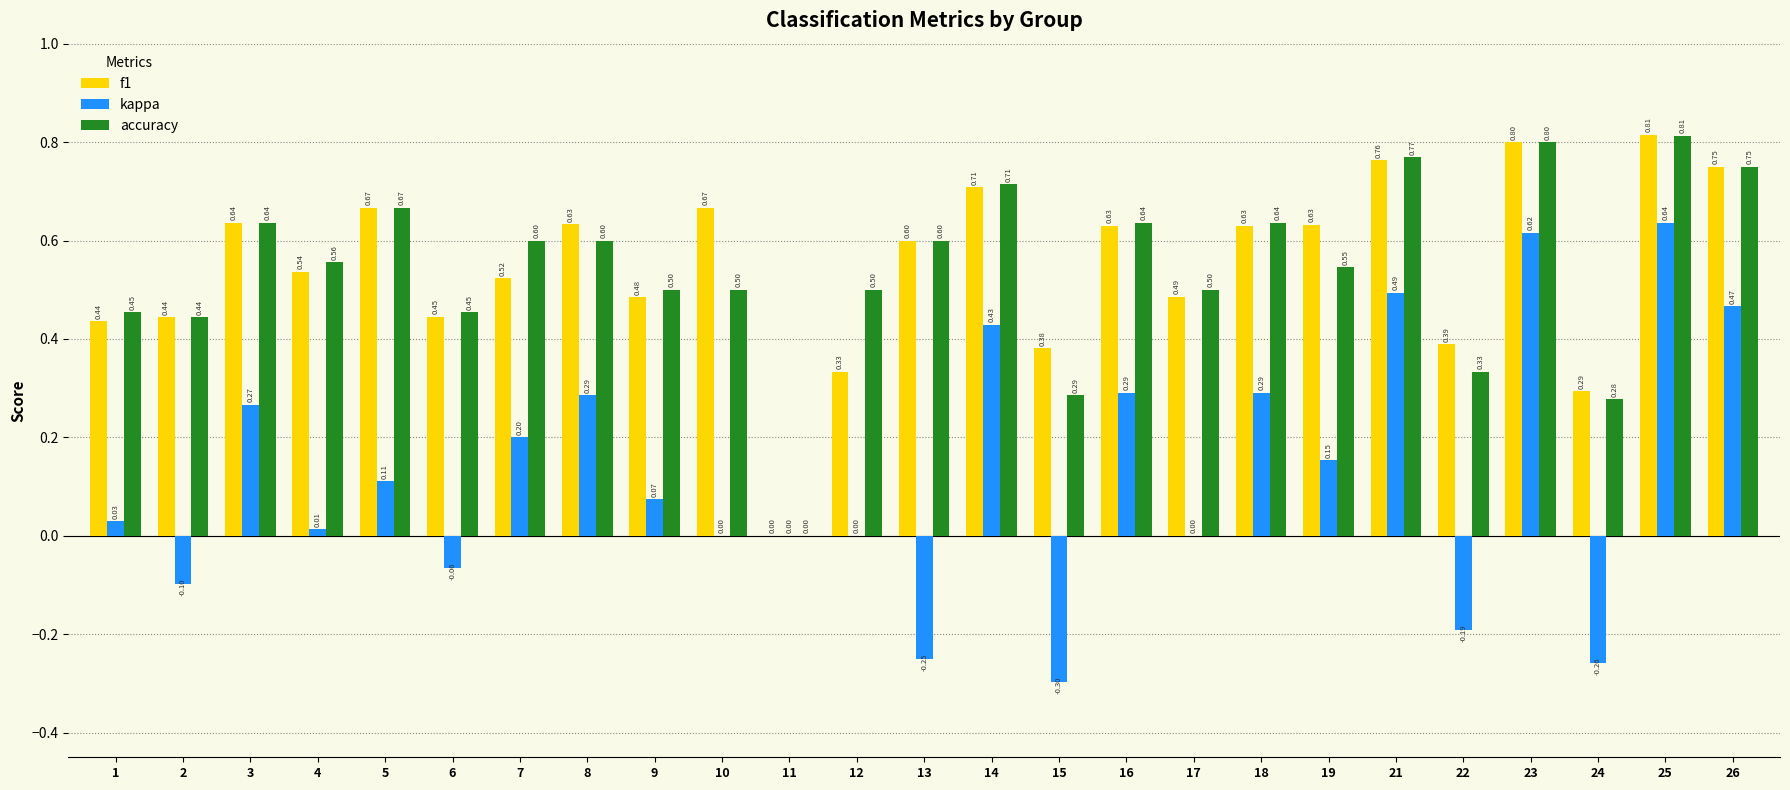

Is the value of accuracy at 9 greater than the value of f1 at 26?

No